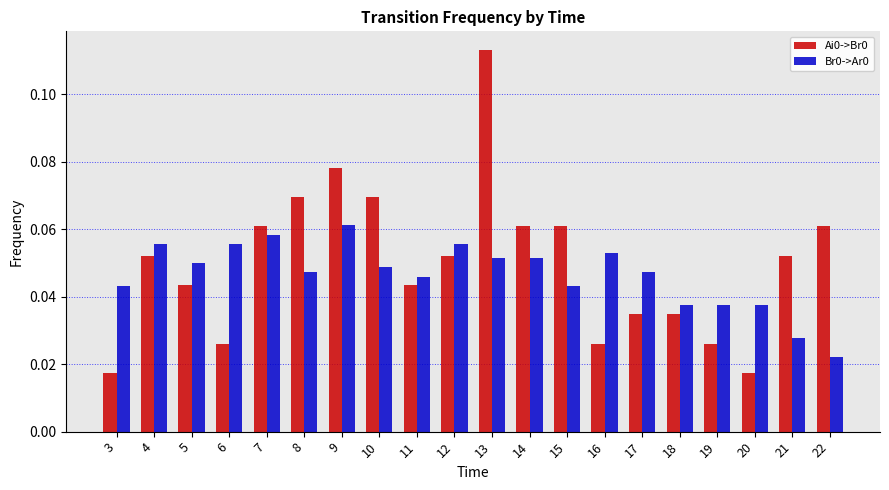

Count the Br0->Ar0 values in the range 0 to 1.

20